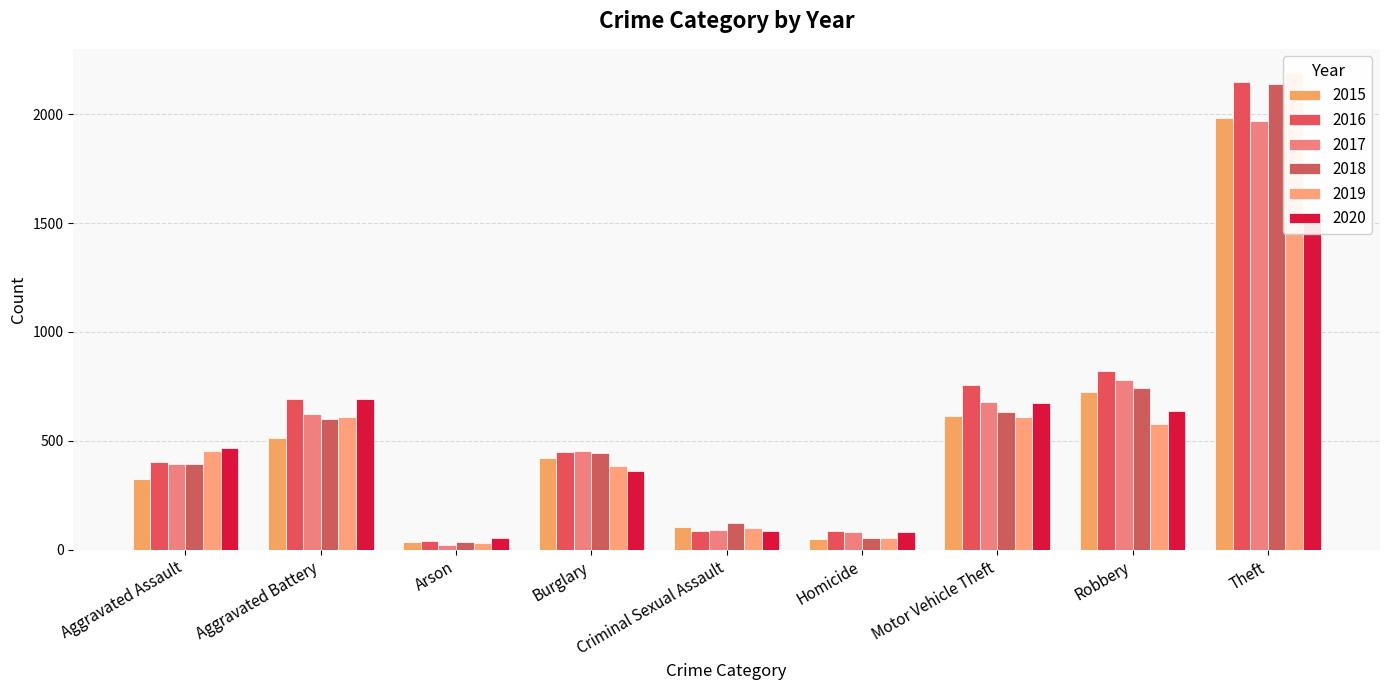

Reading right to left, transcribe all the data shown in this chart.

2015: Theft=1981	Robbery=726	Motor Vehicle Theft=614	Homicide=50	Criminal Sexual Assault=105	Burglary=422	Arson=35	Aggravated Battery=515	Aggravated Assault=323
2016: Theft=2148	Robbery=819	Motor Vehicle Theft=756	Homicide=87	Criminal Sexual Assault=87	Burglary=451	Arson=40	Aggravated Battery=691	Aggravated Assault=402
2017: Theft=1968	Robbery=780	Motor Vehicle Theft=680	Homicide=82	Criminal Sexual Assault=90	Burglary=453	Arson=23	Aggravated Battery=623	Aggravated Assault=396
2018: Theft=2140	Robbery=741	Motor Vehicle Theft=631	Homicide=56	Criminal Sexual Assault=122	Burglary=443	Arson=37	Aggravated Battery=600	Aggravated Assault=392
2019: Theft=2190	Robbery=577	Motor Vehicle Theft=611	Homicide=53	Criminal Sexual Assault=102	Burglary=383	Arson=32	Aggravated Battery=608	Aggravated Assault=452
2020: Theft=1518	Robbery=639	Motor Vehicle Theft=675	Homicide=81	Criminal Sexual Assault=88	Burglary=363	Arson=55	Aggravated Battery=691	Aggravated Assault=468